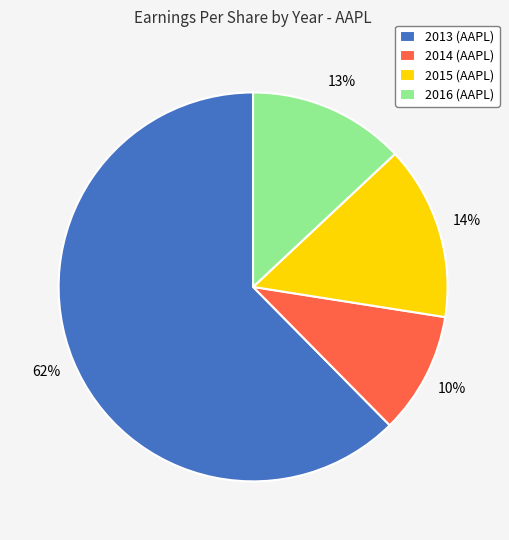

Does 2015 (AAPL) account for over 50% of the chart?

No